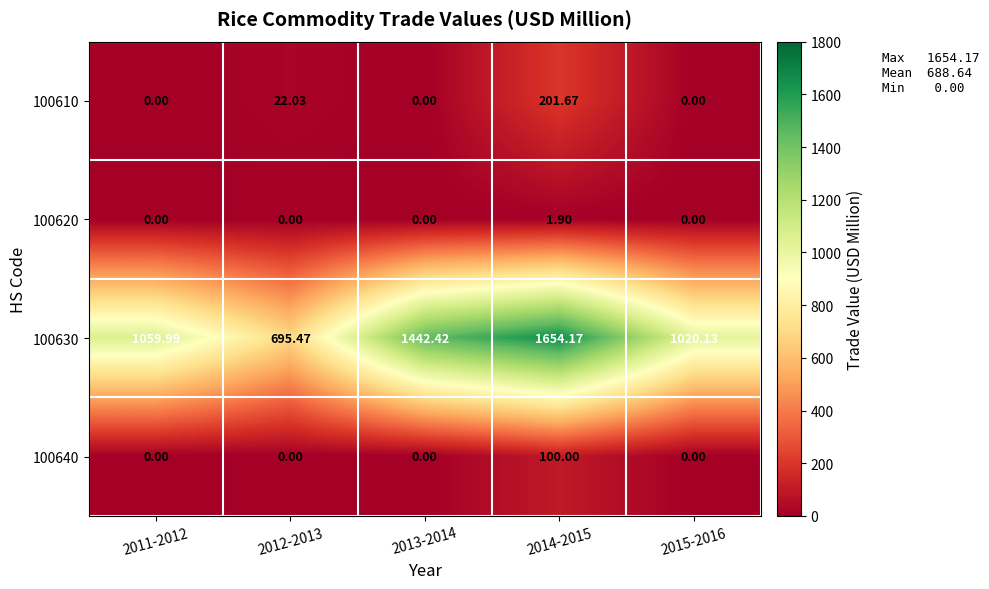

Is the value of 100610 at 2012-2013 greater than the value of 100620 at 2013-2014?

Yes